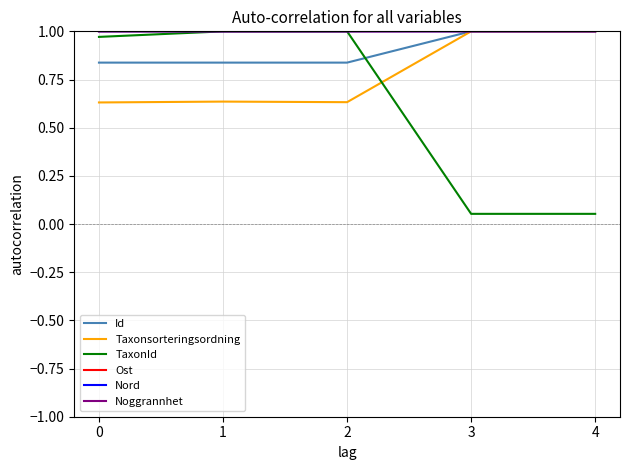

True or false: Noggrannhet has a value of 1.5 at 2.

False